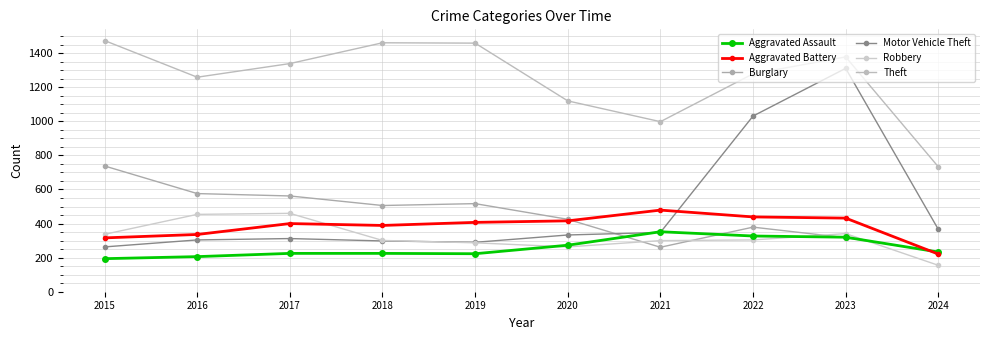

Reading left to right, what are all the values shown in this chart?

Aggravated Assault: 2015=194	2016=206	2017=225	2018=225	2019=223	2020=273	2021=352	2022=327	2023=320	2024=233
Aggravated Battery: 2015=316	2016=336	2017=400	2018=389	2019=407	2020=416	2021=479	2022=439	2023=432	2024=221
Burglary: 2015=738	2016=576	2017=562	2018=506	2019=517	2020=425	2021=261	2022=379	2023=317	2024=235
Motor Vehicle Theft: 2015=263	2016=304	2017=312	2018=298	2019=290	2020=333	2021=348	2022=1031	2023=1311	2024=366
Robbery: 2015=337	2016=454	2017=460	2018=301	2019=287	2020=263	2021=300	2022=304	2023=341	2024=155
Theft: 2015=1474	2016=1259	2017=1339	2018=1461	2019=1459	2020=1120	2021=998	2022=1279	2023=1378	2024=733